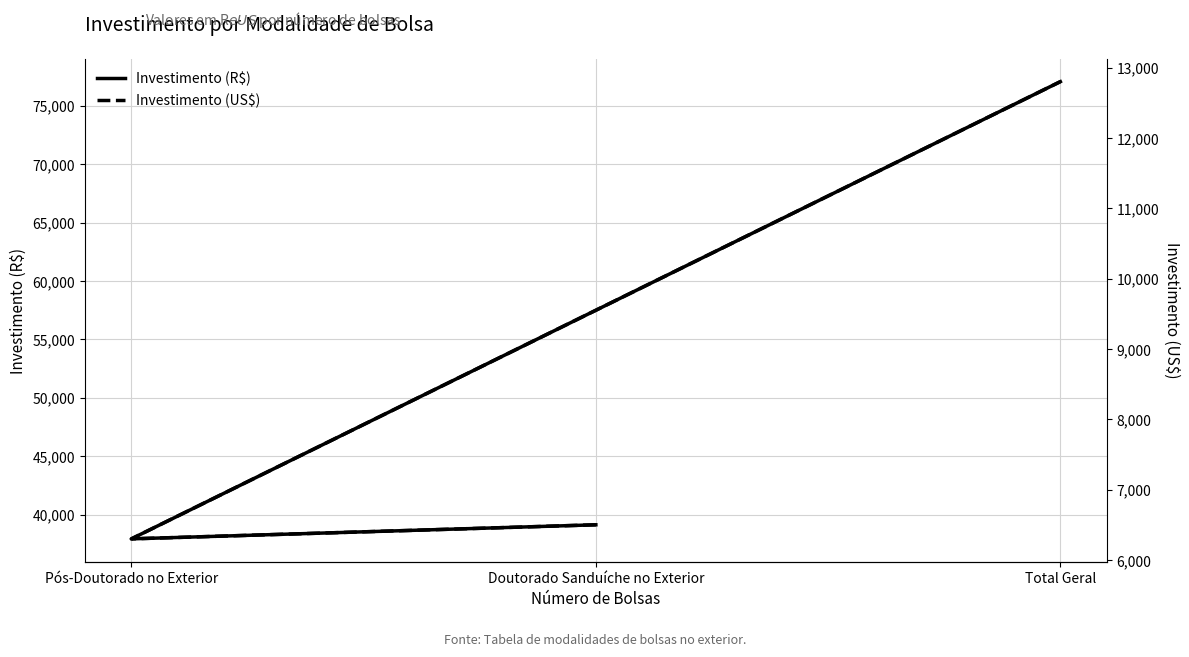

Reading left to right, list all the values displayed in this chart.

Investimento (R$): Doutorado Sanduíche no Exterior=39130	Pós-Doutorado no Exterior=37926	Total Geral=77056
Investimento (US$): Doutorado Sanduíche no Exterior=6500	Pós-Doutorado no Exterior=6300	Total Geral=12800